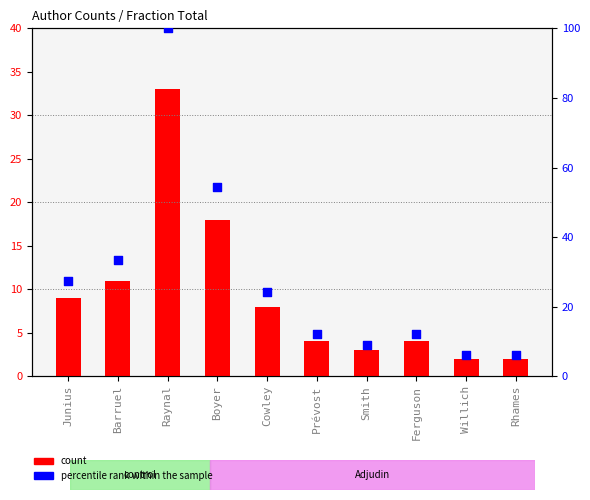

Which series has the largest total across all categories?

percentile rank within the sample